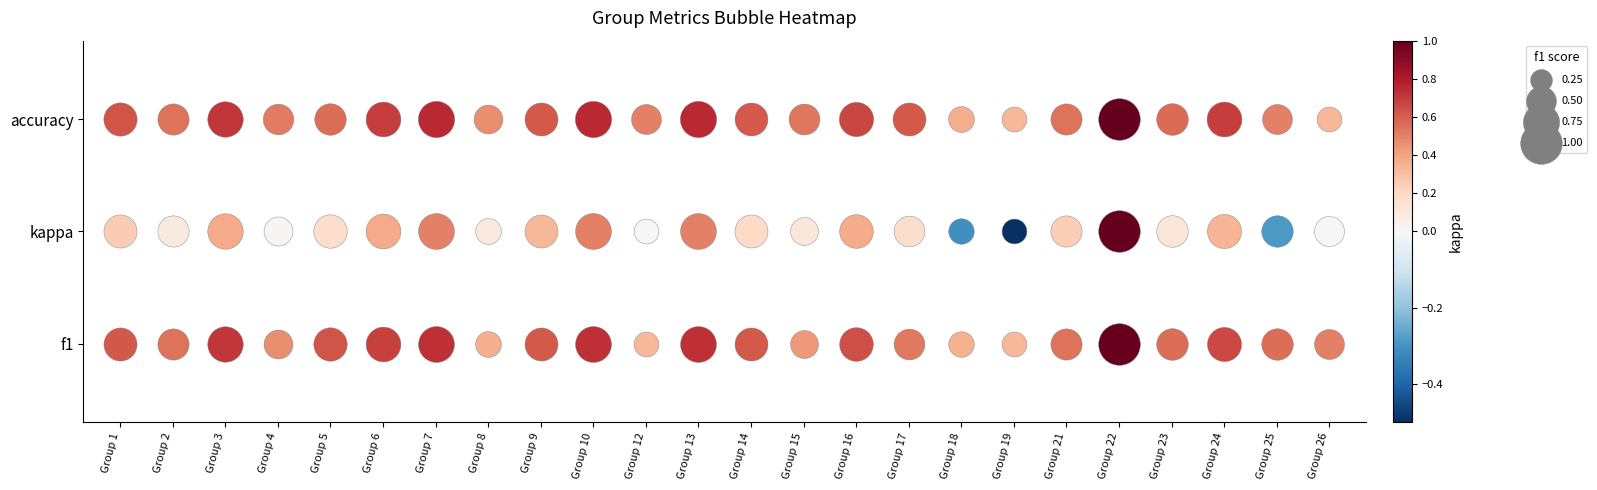

The accuracy series shows 0.2 at 21. True or false?

False